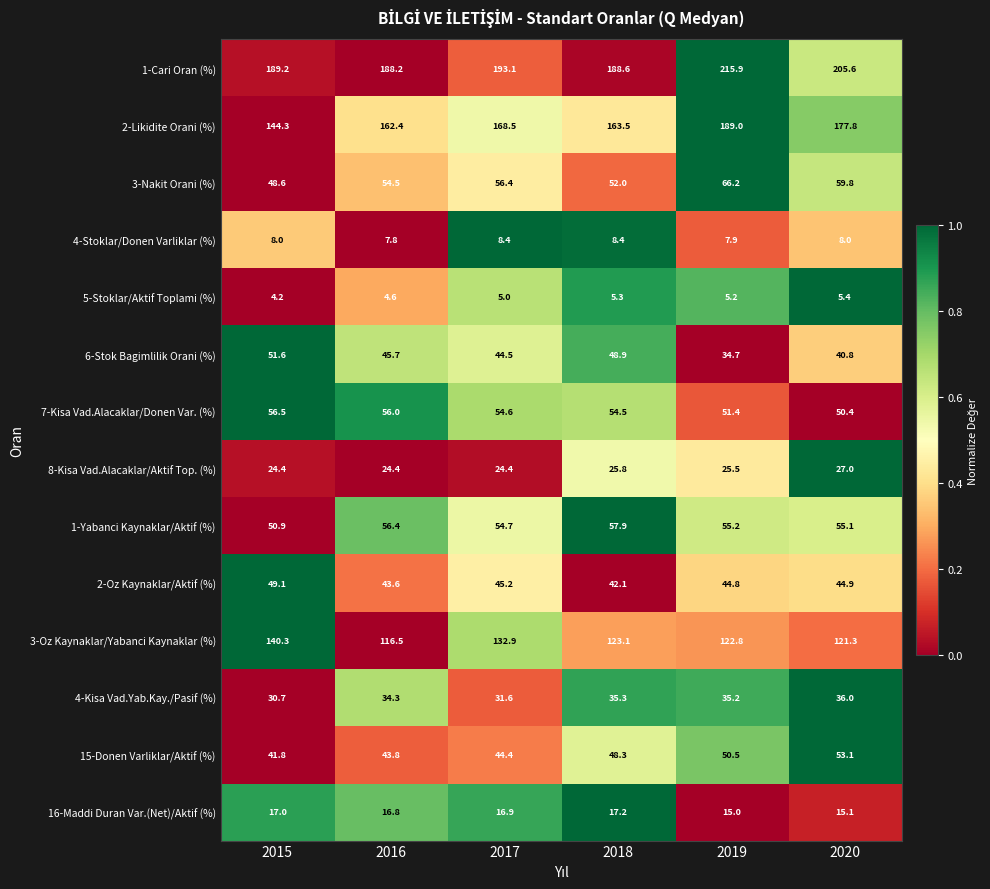

How many data points in 2-Oz Kaynaklar/Aktif (%) are less than 44?

2